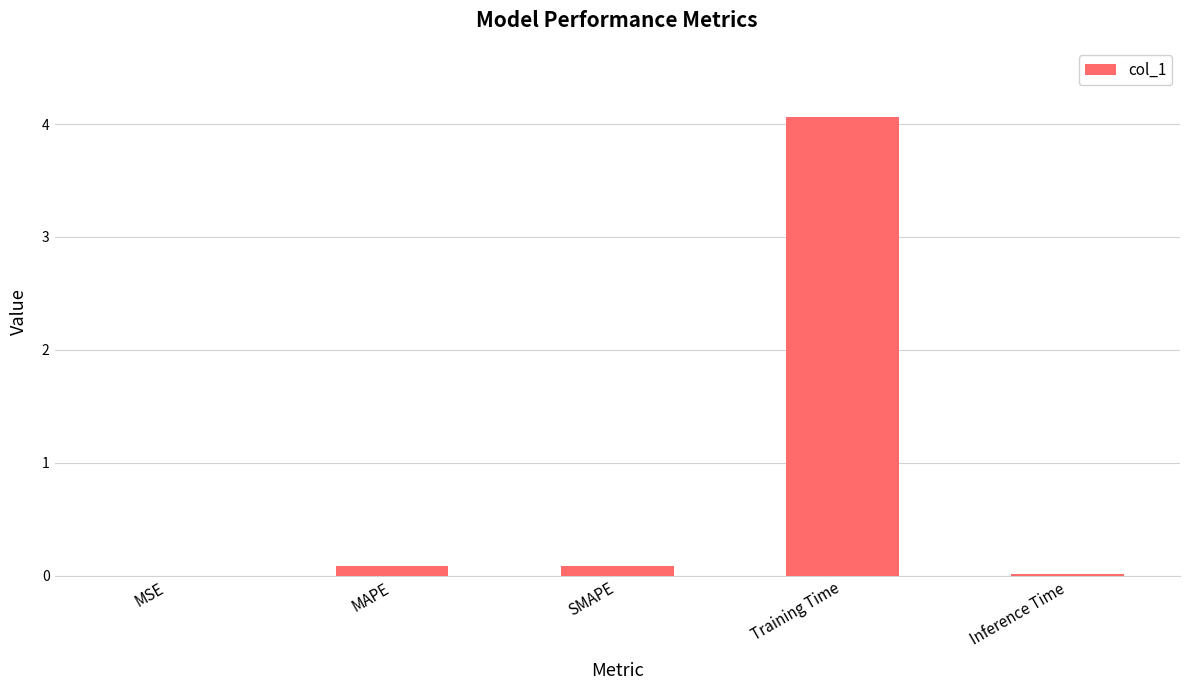

What is the approximate value at Training Time?

4.1